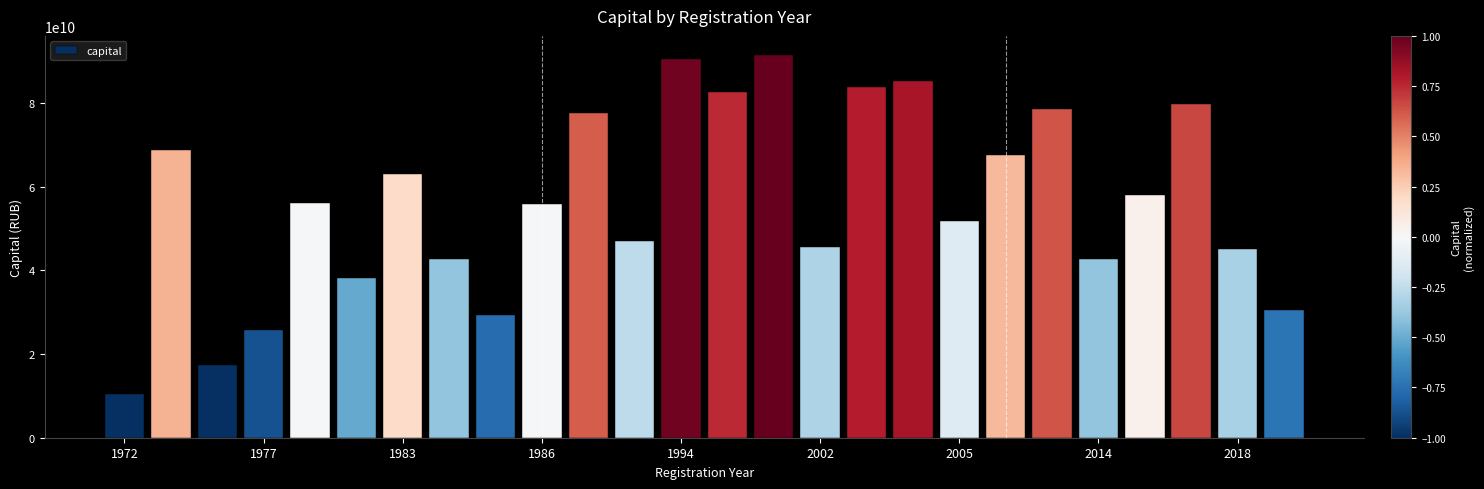

How many series are shown in this chart?

1